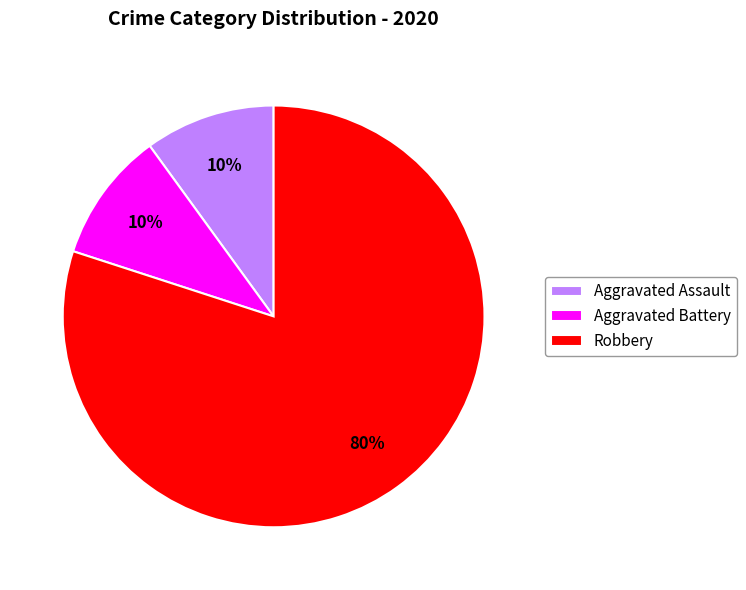

Which slice is the largest?

Robbery